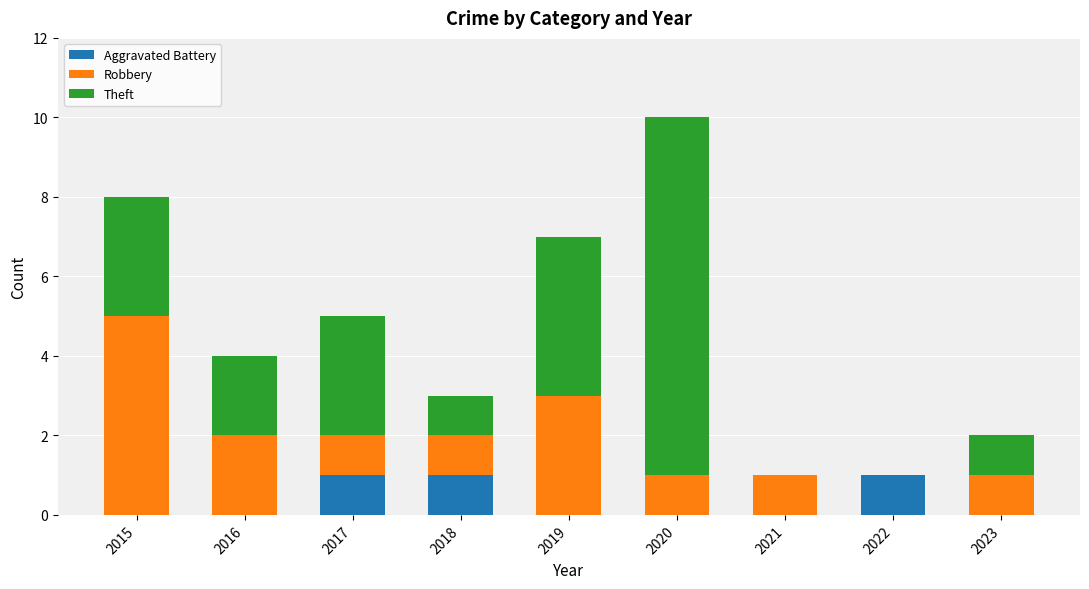

True or false: Aggravated Battery has a value of 2 at 2022.

False